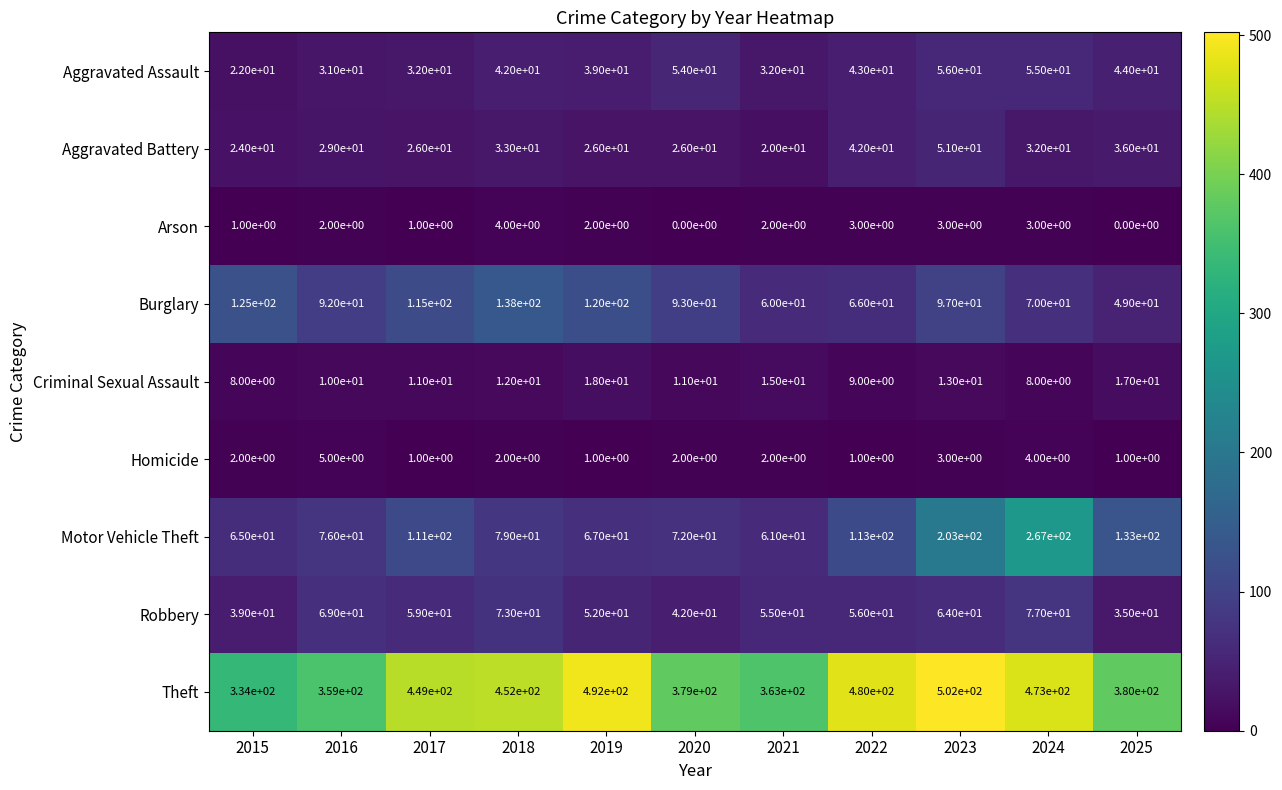

At 2016, list the series in order from largest to smallest.

Theft, Burglary, Motor Vehicle Theft, Robbery, Aggravated Assault, Aggravated Battery, Criminal Sexual Assault, Homicide, Arson